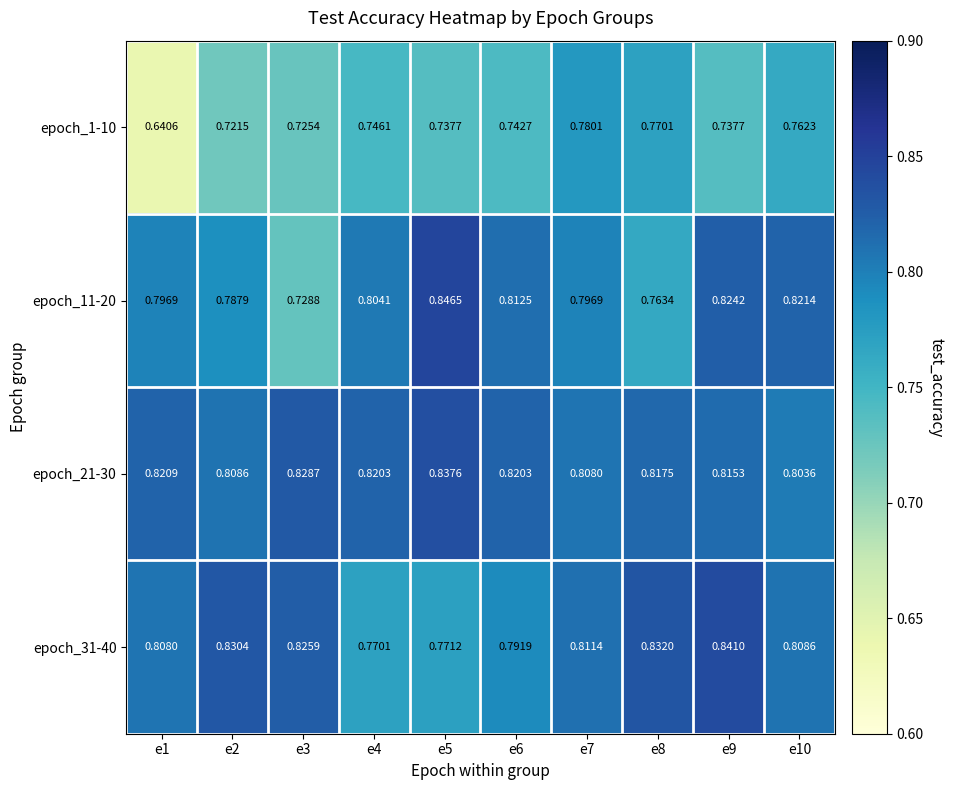

Is the value of epoch_31-40 at e10 greater than the value of epoch_1-10 at e4?

Yes